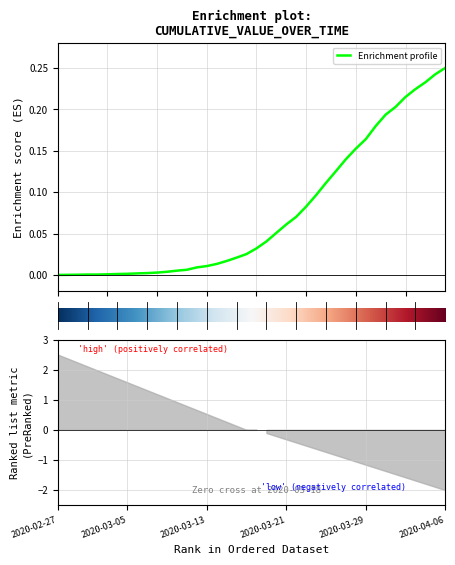

Read the value at 35.

0.2